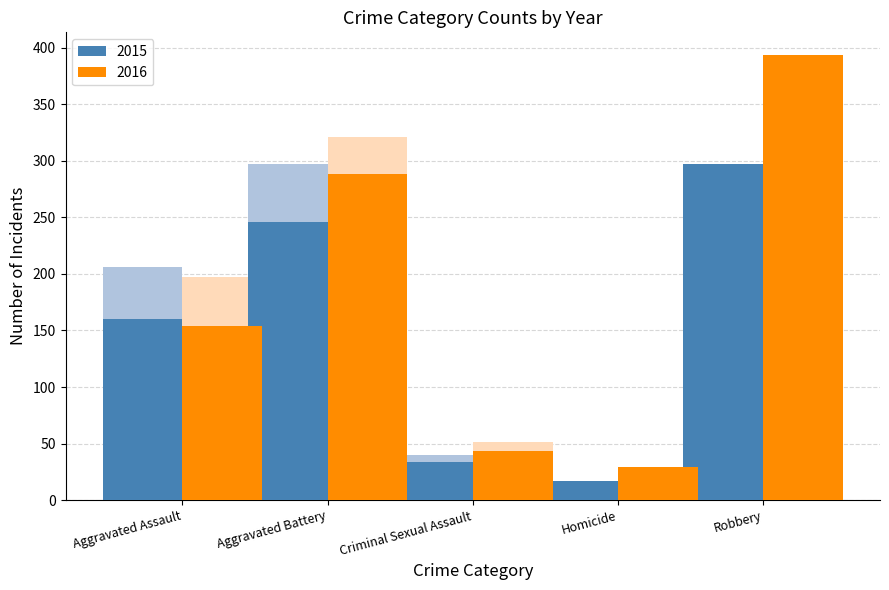

Reading left to right, list all the values displayed in this chart.

2015: Aggravated Assault=160	Aggravated Battery=246	Criminal Sexual Assault=34	Homicide=17	Robbery=297
2016: Aggravated Assault=154	Aggravated Battery=288	Criminal Sexual Assault=43	Homicide=29	Robbery=394
2018: Aggravated Assault=206	Aggravated Battery=297	Criminal Sexual Assault=40	Homicide=15	Robbery=237
2019: Aggravated Assault=197	Aggravated Battery=321	Criminal Sexual Assault=51	Homicide=27	Robbery=224